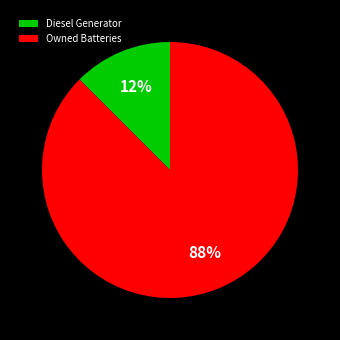

Is it true that Diesel Generator is 1% of the pie?

False